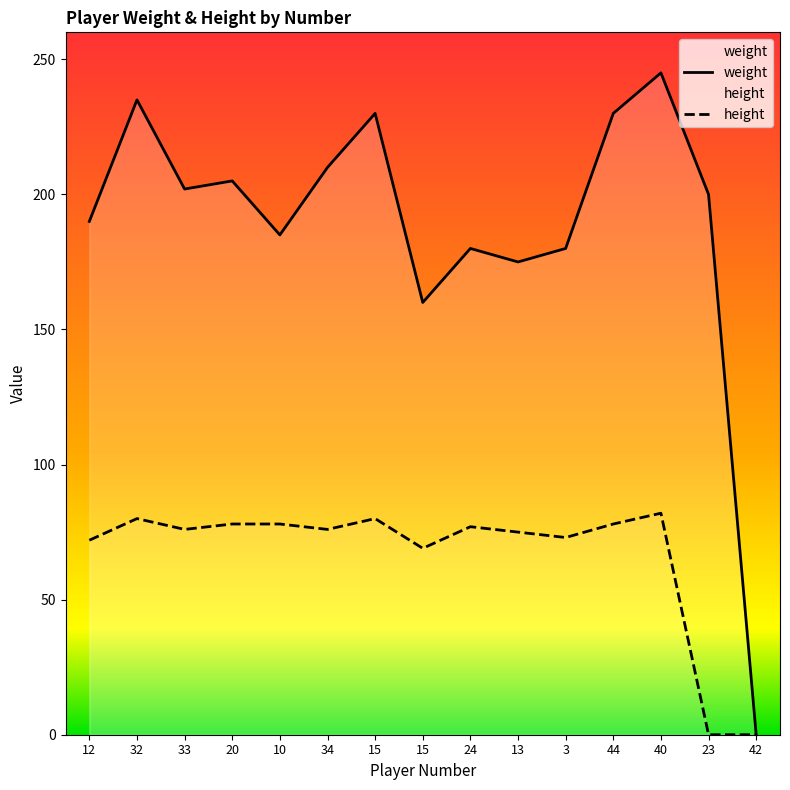

True or false: weight and height cross at least once.

False